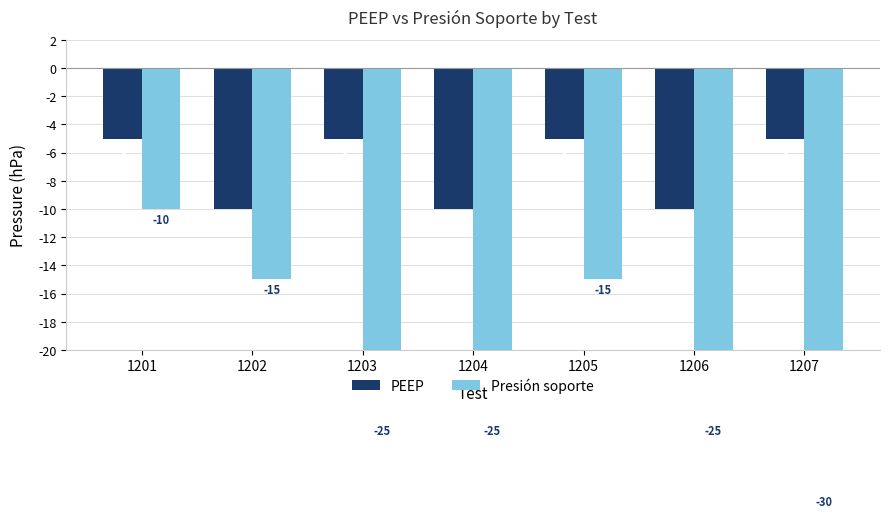

At which label is Presión soporte closest to -20?

1202